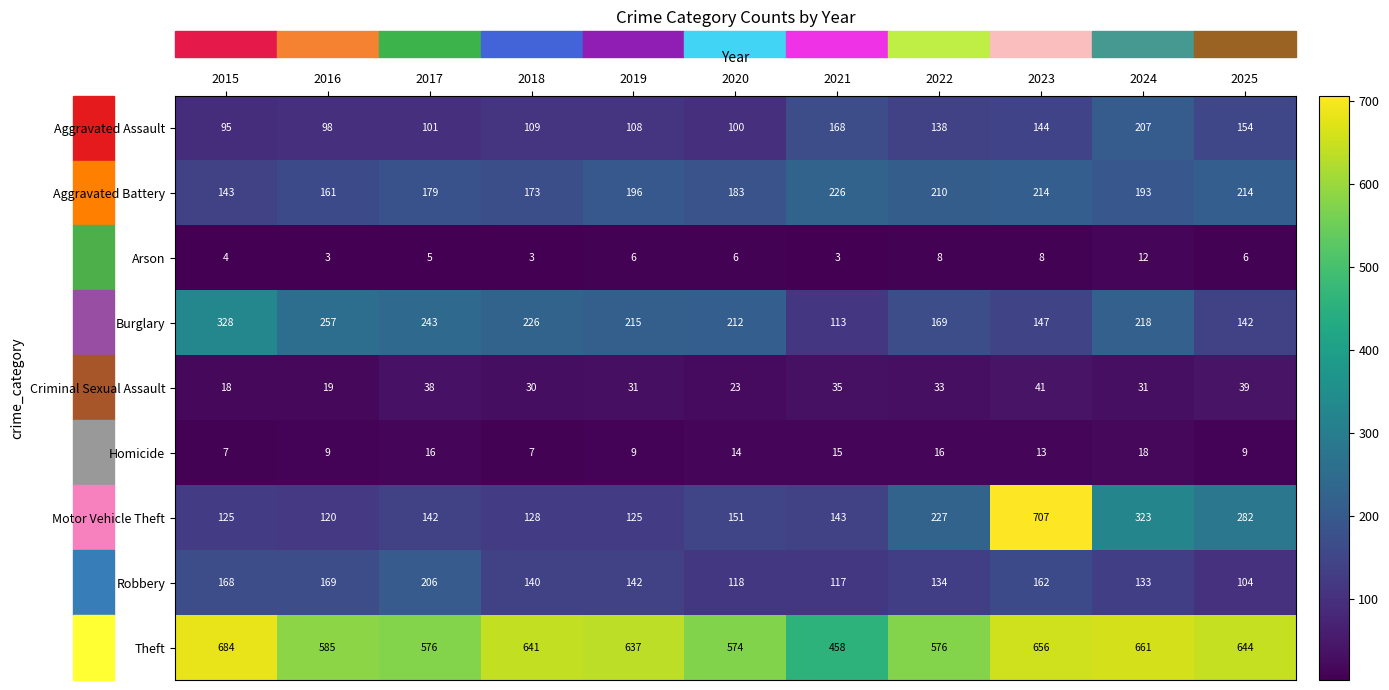

What is the maximum value shown in the chart?

707